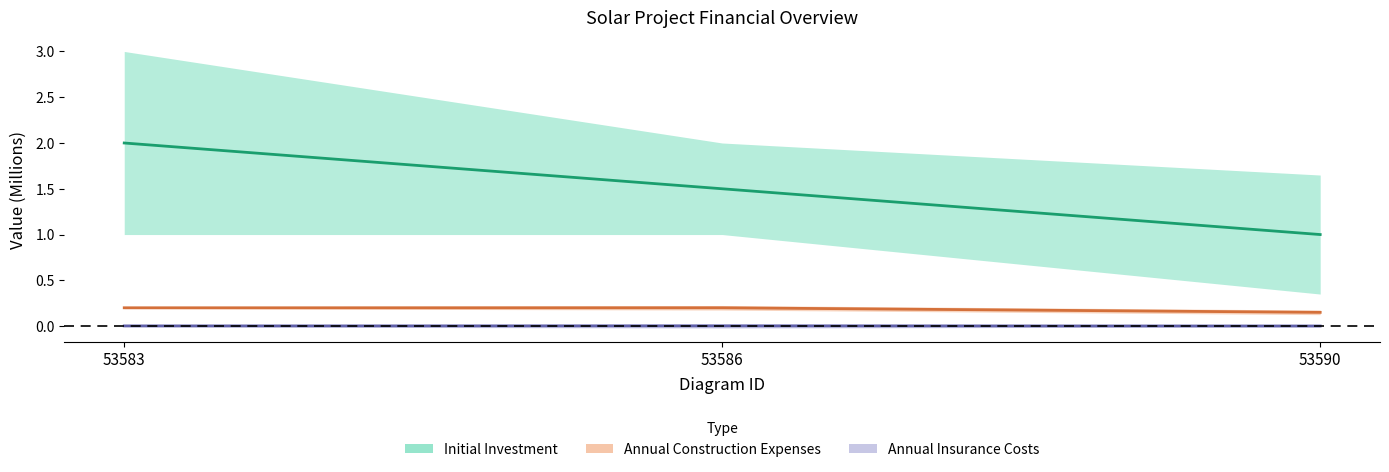

What is the spread (max minus min) of values at 53586?

1.5